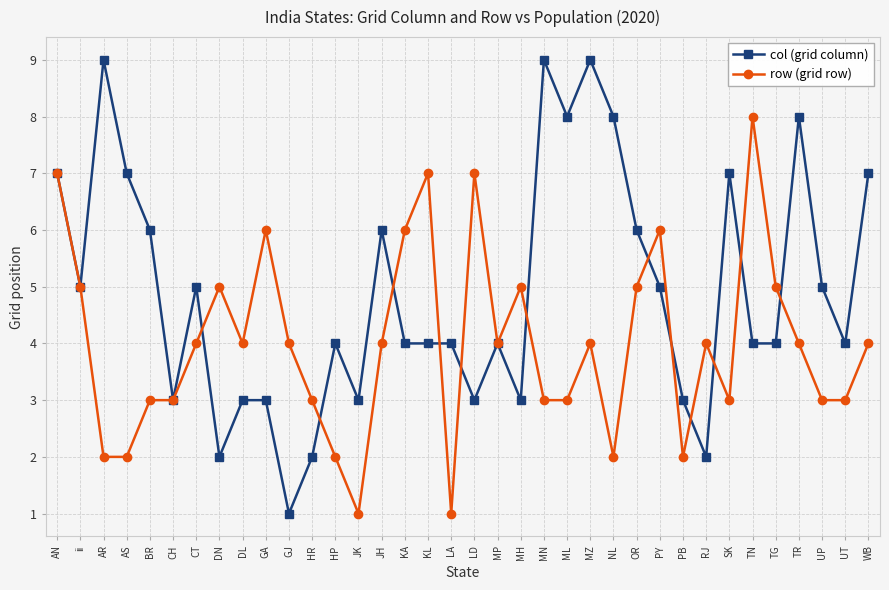

Does the chart have visible grid lines?

Yes